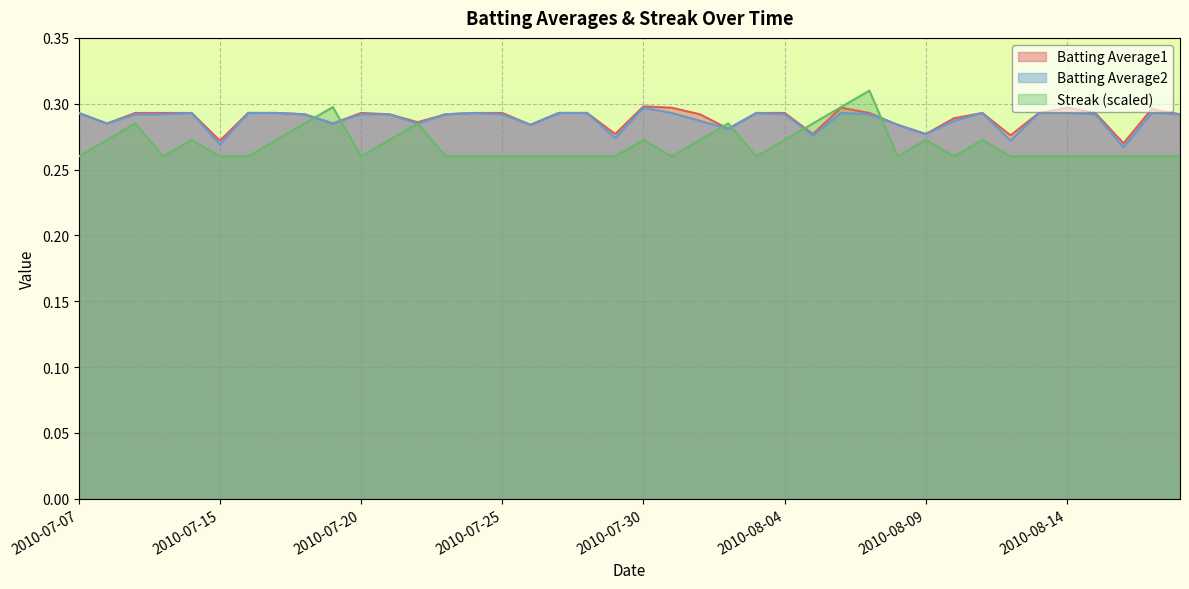

Reading right to left, what are all the values shown in this chart?

Batting Average1: 0.3	0.3	0.3	0.3	0.3	0.3	0.3	0.3	0.3	0.3	0.3	0.3	0.3	0.3	0.3	0.3	0.3	0.3	0.3	0.3	0.3	0.3	0.3	0.3	0.3	0.3	0.3	0.3	0.3	0.3	0.3	0.3	0.3	0.3	0.3	0.3	0.3	0.3	0.3	0.3
Batting Average2: 0.3	0.3	0.3	0.3	0.3	0.3	0.3	0.3	0.3	0.3	0.3	0.3	0.3	0.3	0.3	0.3	0.3	0.3	0.3	0.3	0.3	0.3	0.3	0.3	0.3	0.3	0.3	0.3	0.3	0.3	0.3	0.3	0.3	0.3	0.3	0.3	0.3	0.3	0.3	0.3
Streak: 0.3	0.3	0.3	0.3	0.3	0.3	0.3	0.3	0.3	0.3	0.3	0.3	0.3	0.3	0.3	0.3	0.3	0.3	0.3	0.3	0.3	0.3	0.3	0.3	0.3	0.3	0.3	0.3	0.3	0.3	0.3	0.3	0.3	0.3	0.3	0.3	0.3	0.3	0.3	0.3